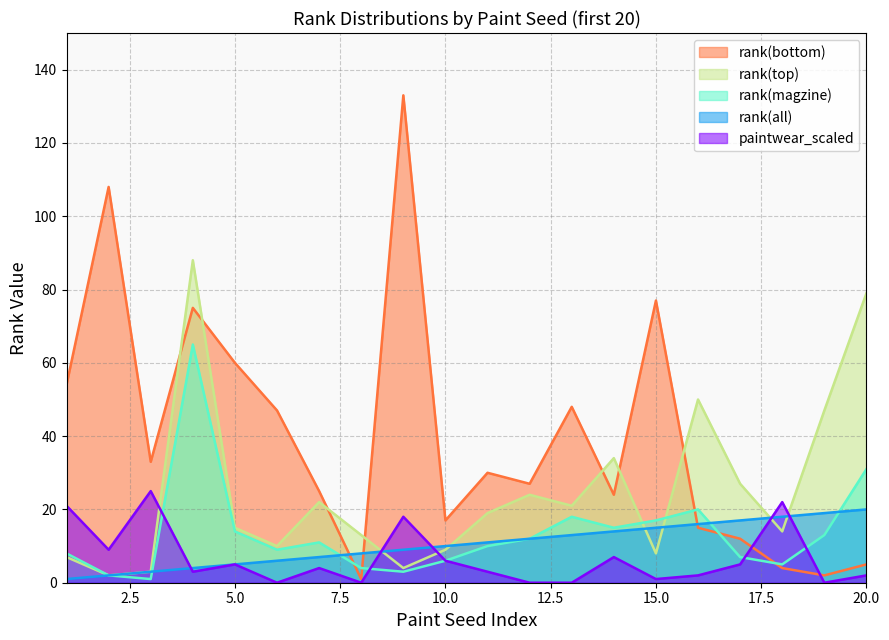

What is the difference between the highest and lowest values at 5.0?

55